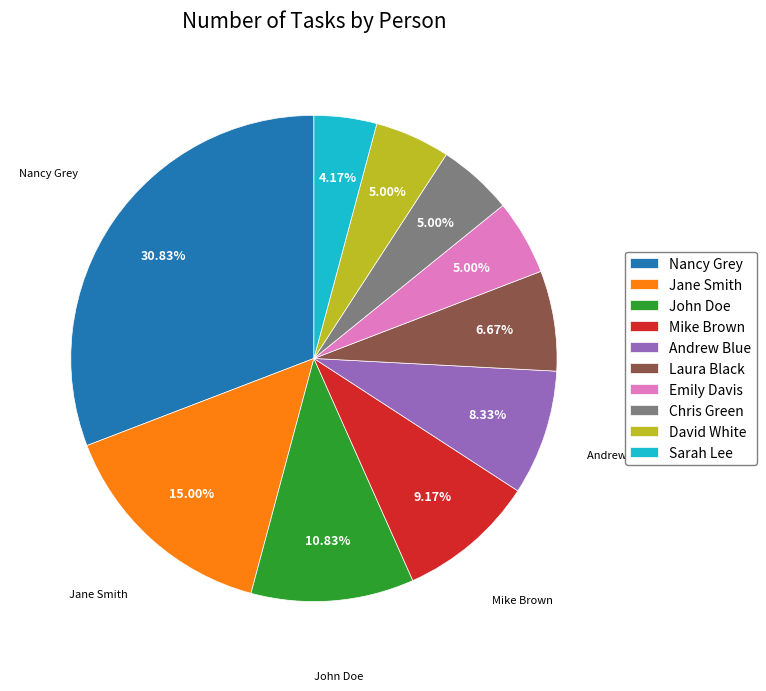

Is there a majority slice in this chart?

No